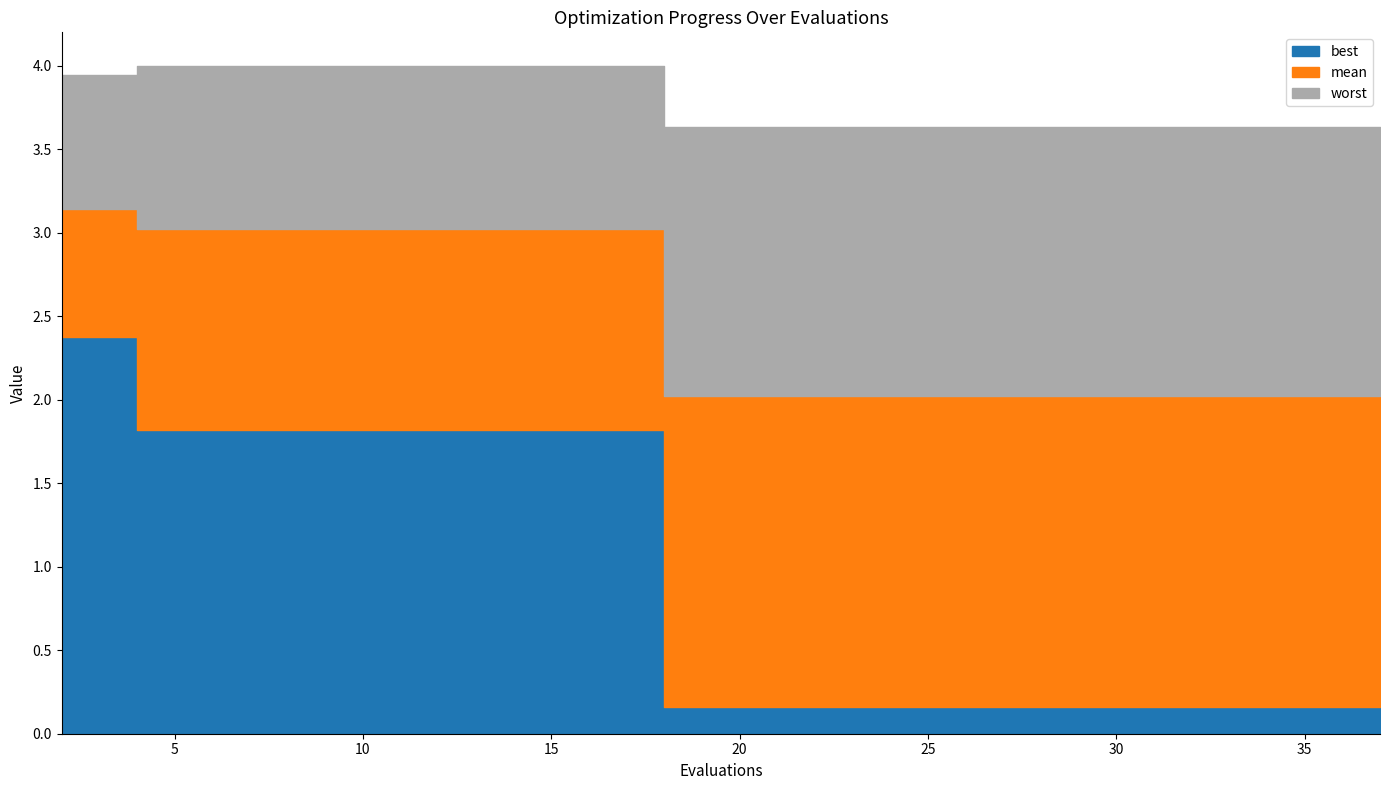

True or false: mean and best cross at least once.

False